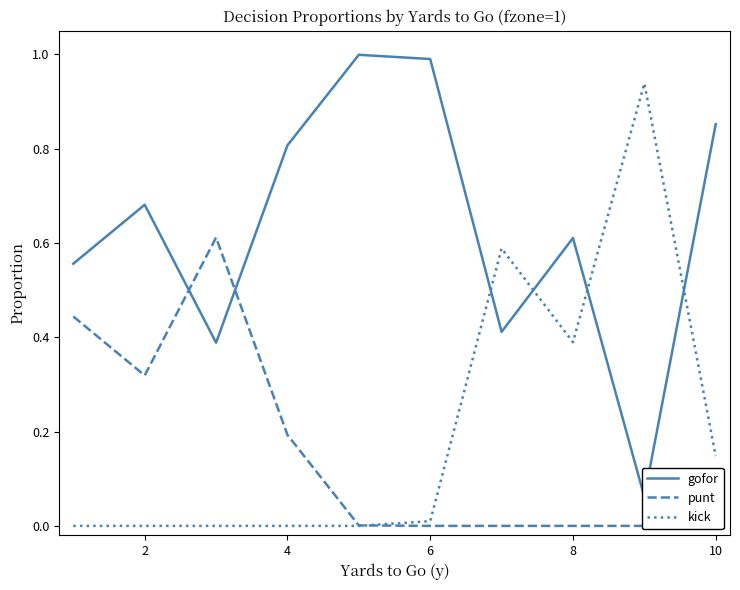

At how many categories does at least one series exceed 0?

10